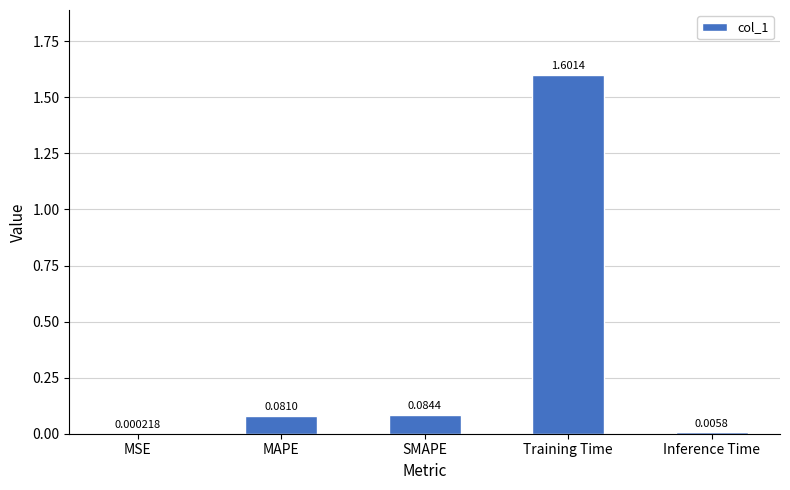

What is the sum of the values at MSE and Training Time?

1.6